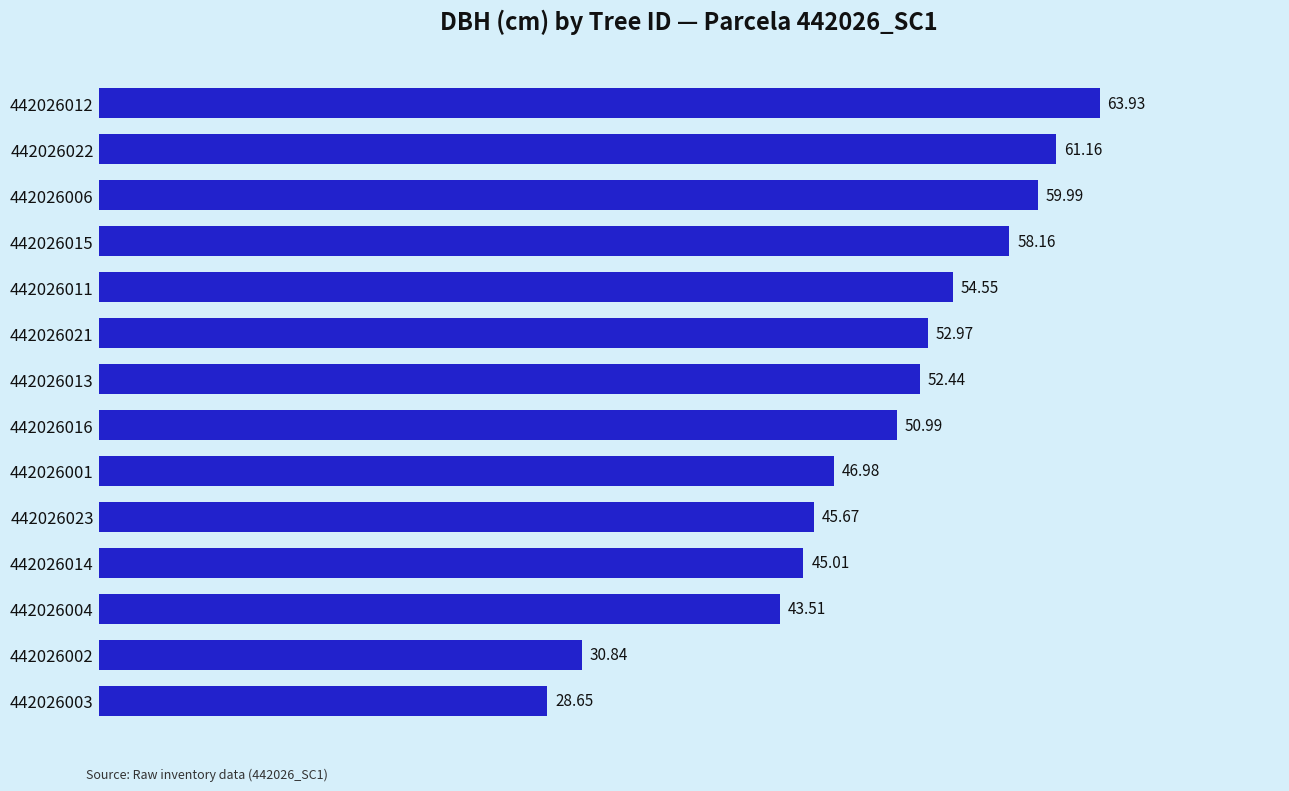

Which label corresponds to the smallest value in the chart?

442026003